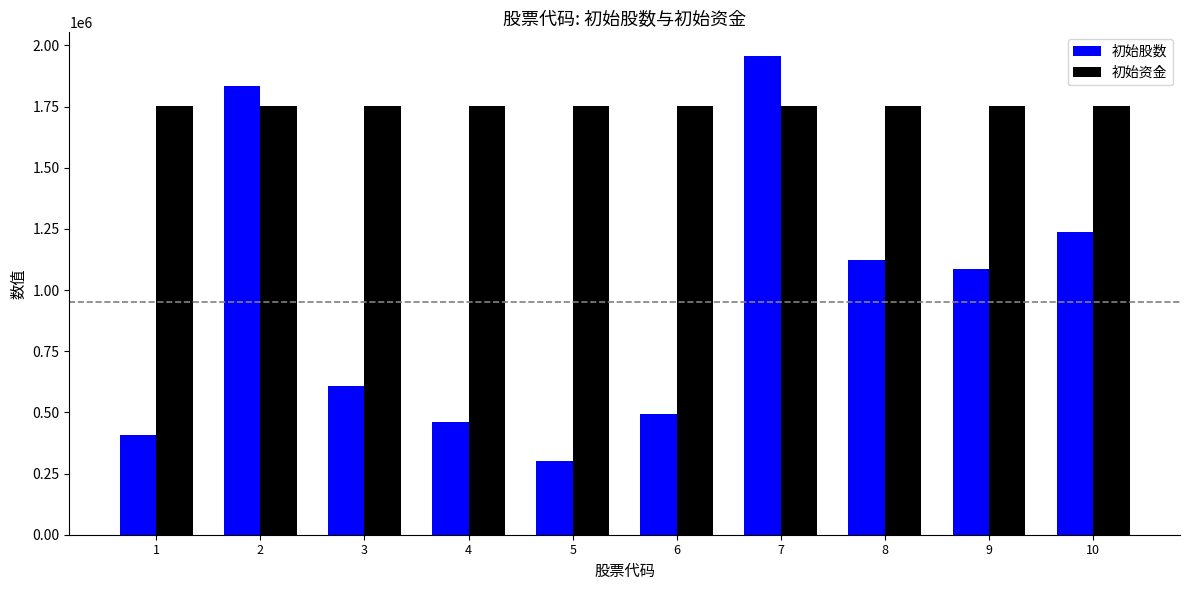

Which series has the widest spread of values?

初始股数